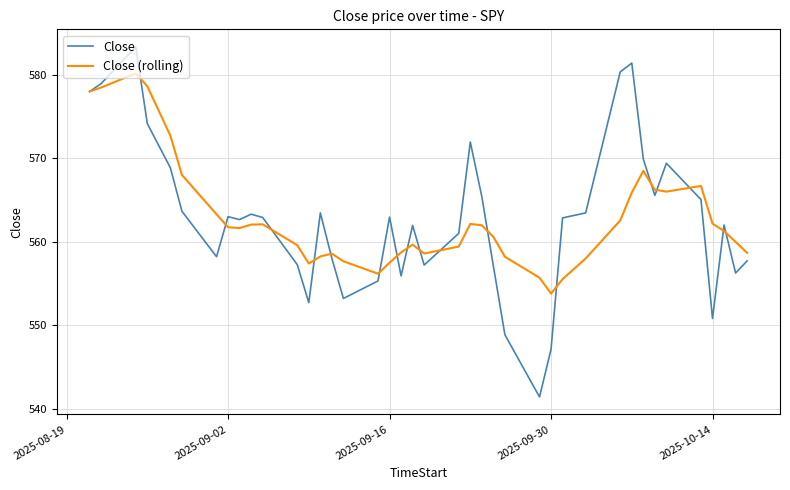

Which series has the largest range (max minus min)?

Close